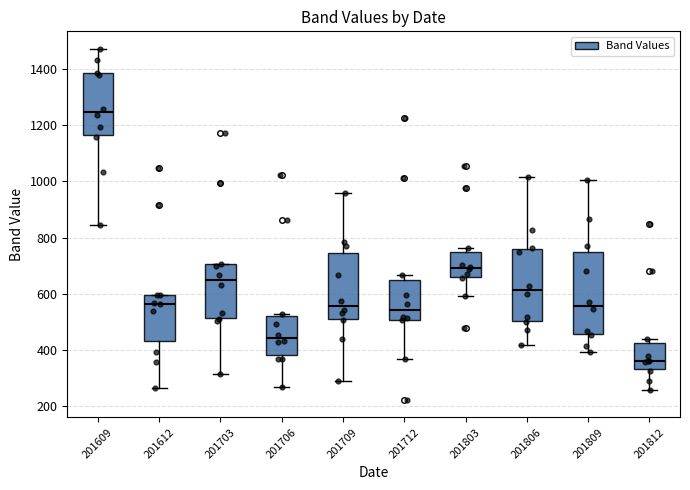

Reading left to right, read every box against the y-axis: the position of its median line, the range the box covers, and the ends of its whiskers. The values are not printed on the chart, so give them approximately, as read against the axis.

201609: median 1240, box 1160 to 1380, whiskers 840 to 1480
201612: median 560, box 440 to 600, whiskers 260 to 600
201703: median 640, box 520 to 700, whiskers 320 to 700
201706: median 440, box 380 to 520, whiskers 260 to 520 (just above the box's upper edge)
201709: median 560, box 520 to 740, whiskers 280 to 960
201712: median 540, box 500 to 640, whiskers 360 to 660
201803: median 700, box 660 to 740, whiskers 600 to 760
201806: median 620, box 500 to 760, whiskers 420 to 1020
201809: median 560, box 460 to 740, whiskers 400 to 1000
201812: median 360, box 340 to 420, whiskers 260 to 440